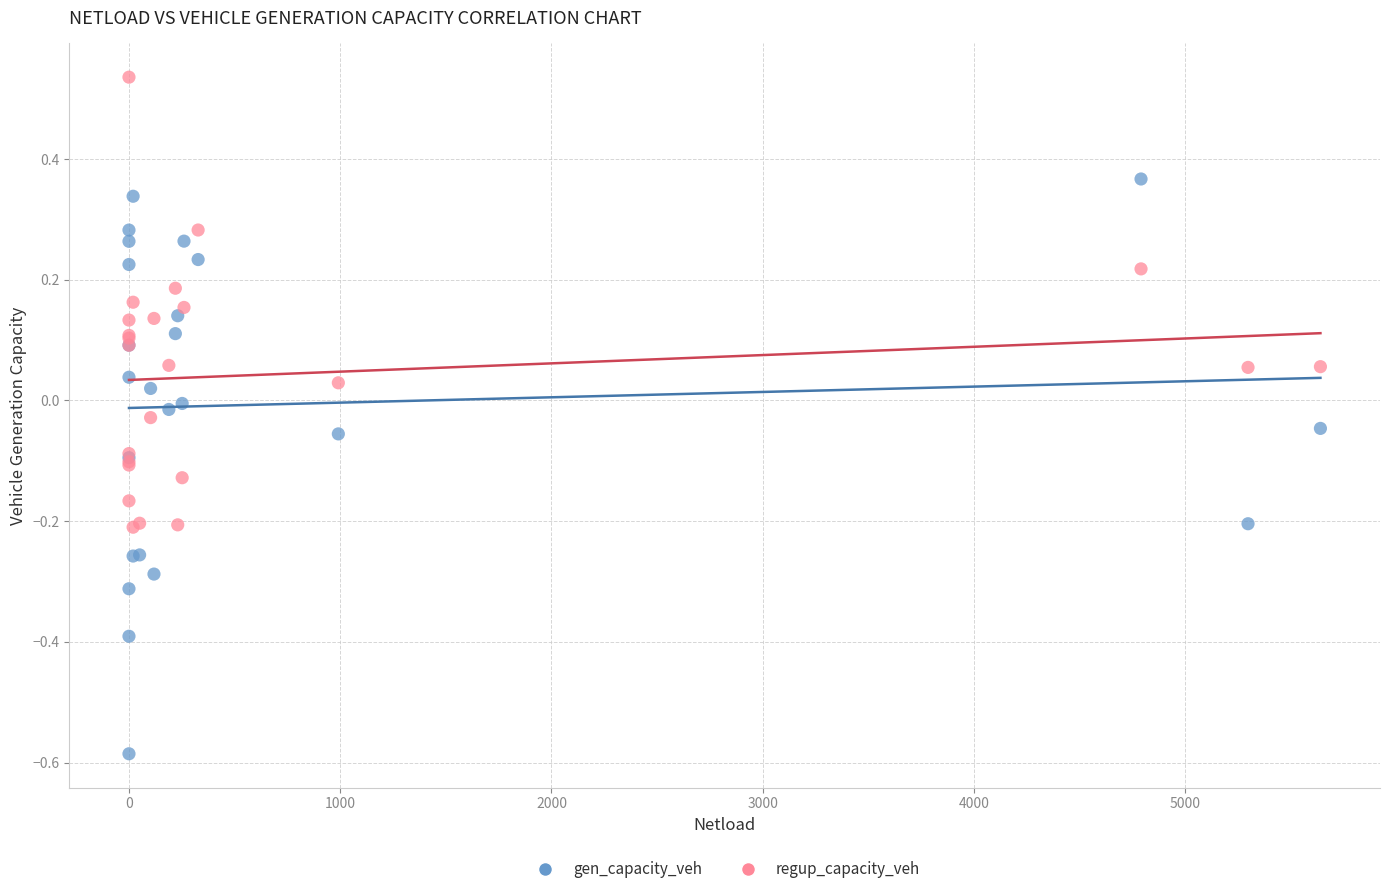

Which series has the widest spread of Y values?

gen_capacity_veh